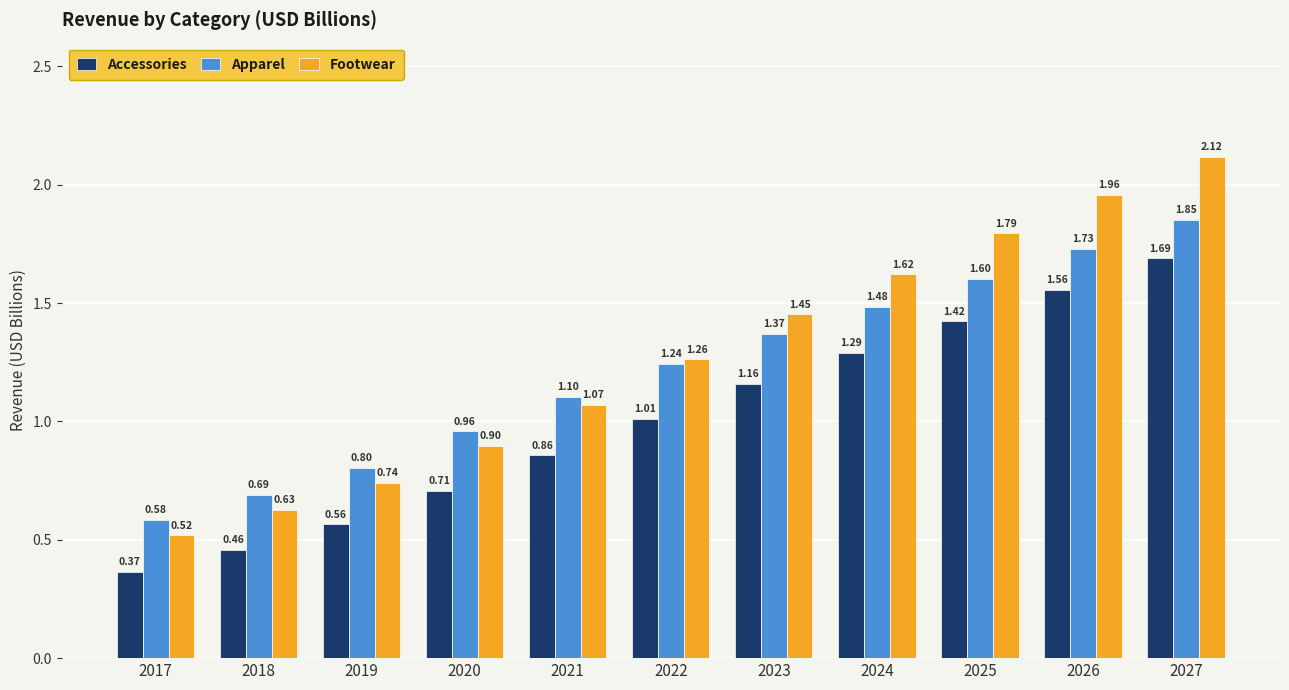

Which series changed the most between 2018 and 2024?

Footwear